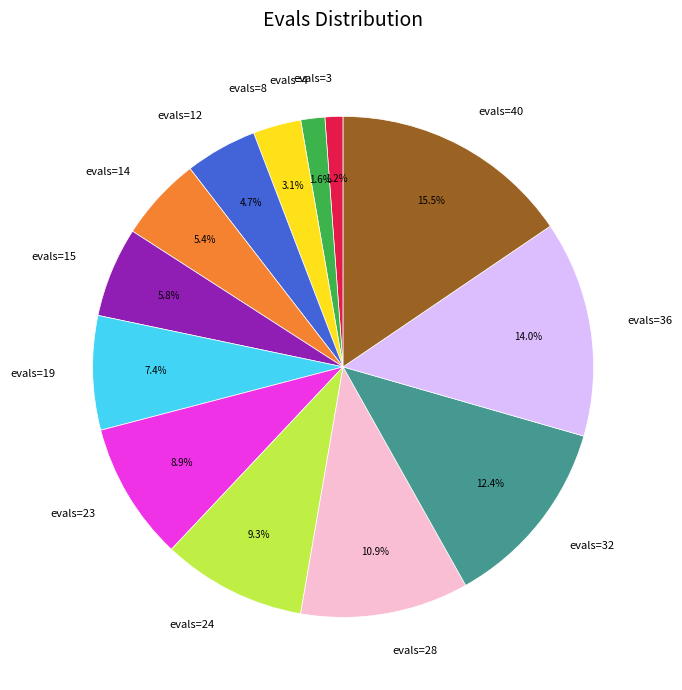

Which has a higher value, evals=3 or evals=8?

evals=8